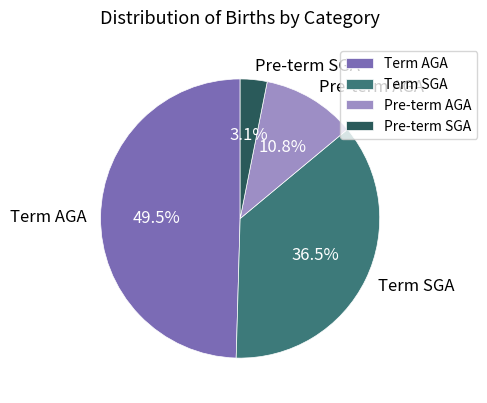

Is Pre-term AGA the majority of the pie?

No